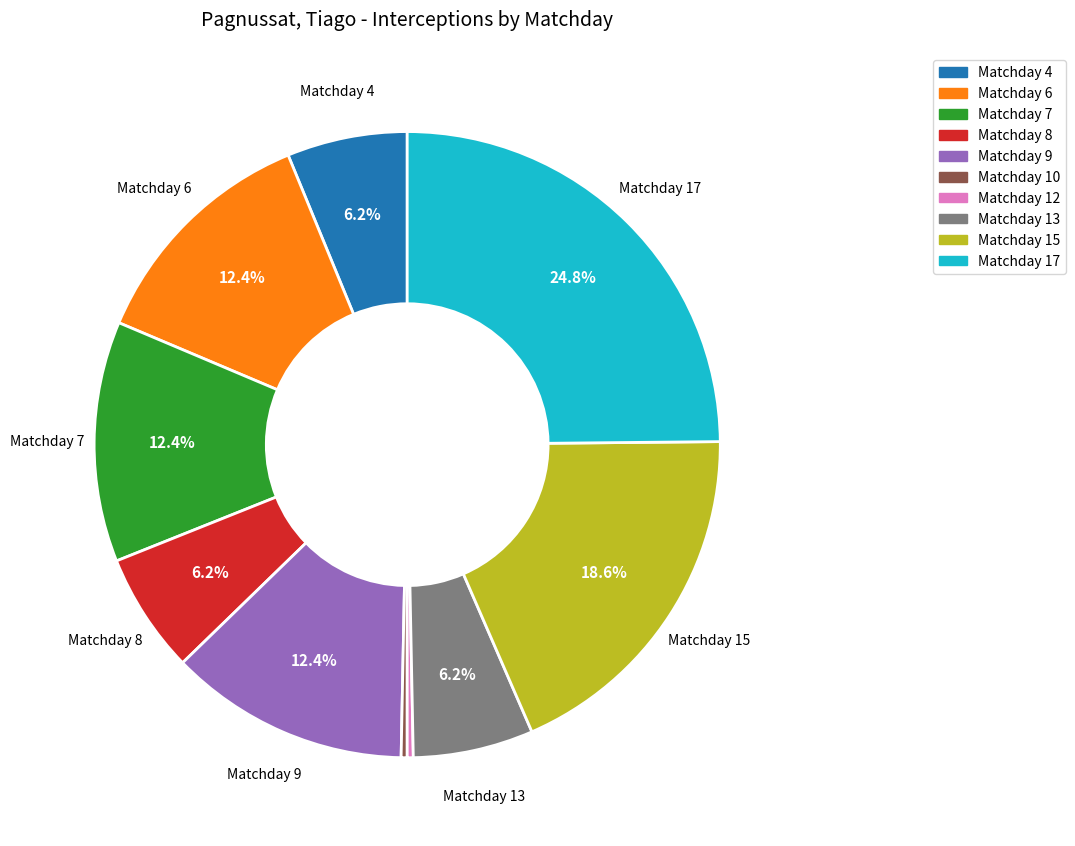

Which slice is the largest?

Matchday 17